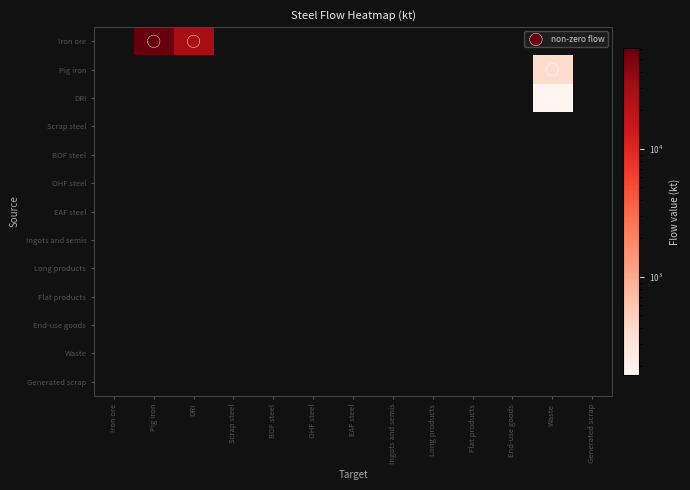

Reading left to right, what are all the values shown in this chart?

Iron ore: 0.0	61194.2	27106.0	0.0	0.0	0.0	0.0	0.0	0.0	0.0	0.0	0.0	0.0
Pig iron: 0.0	0.0	0.0	0.0	0.0	0.0	0.0	0.0	0.0	0.0	0.0	385.5	0.0
DRI: 0.0	0.0	0.0	0.0	0.0	0.0	0.0	0.0	0.0	0.0	0.0	170.8	0.0
Scrap steel: 0.0	0.0	0.0	0.0	0.0	0.0	0.0	0.0	0.0	0.0	0.0	0.0	0.0
BOF steel: 0.0	0.0	0.0	0.0	0.0	0.0	0.0	0.0	0.0	0.0	0.0	0.0	0.0
OHF steel: 0.0	0.0	0.0	0.0	0.0	0.0	0.0	0.0	0.0	0.0	0.0	0.0	0.0
EAF steel: 0.0	0.0	0.0	0.0	0.0	0.0	0.0	0.0	0.0	0.0	0.0	0.0	0.0
Ingots and semis: 0.0	0.0	0.0	0.0	0.0	0.0	0.0	0.0	0.0	0.0	0.0	0.0	0.0
Long products: 0.0	0.0	0.0	0.0	0.0	0.0	0.0	0.0	0.0	0.0	0.0	0.0	0.0
Flat products: 0.0	0.0	0.0	0.0	0.0	0.0	0.0	0.0	0.0	0.0	0.0	0.0	0.0
End-use goods: 0.0	0.0	0.0	0.0	0.0	0.0	0.0	0.0	0.0	0.0	0.0	0.0	0.0
Waste: 0.0	0.0	0.0	0.0	0.0	0.0	0.0	0.0	0.0	0.0	0.0	0.0	0.0
Generated scrap: 0.0	0.0	0.0	0.0	0.0	0.0	0.0	0.0	0.0	0.0	0.0	0.0	0.0